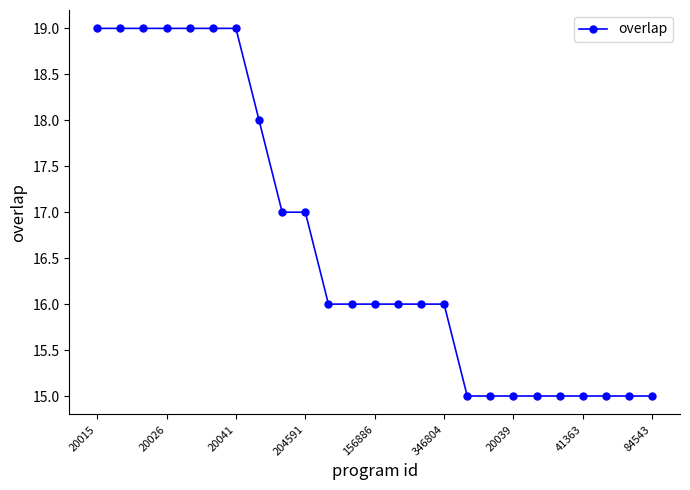

What is the greatest value displayed?

19